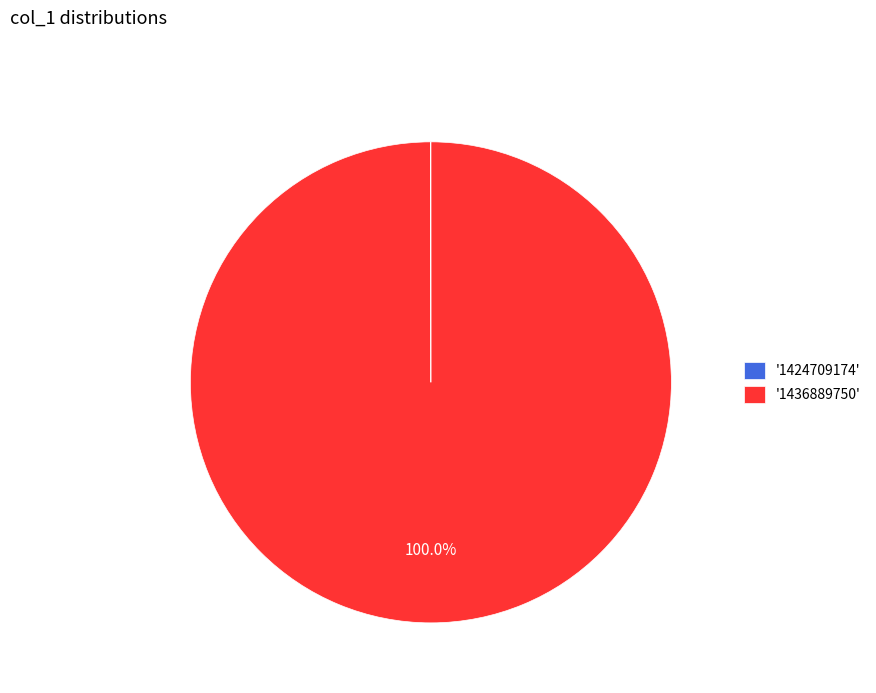

Which slice represents more than half of the pie?

'1436889750'